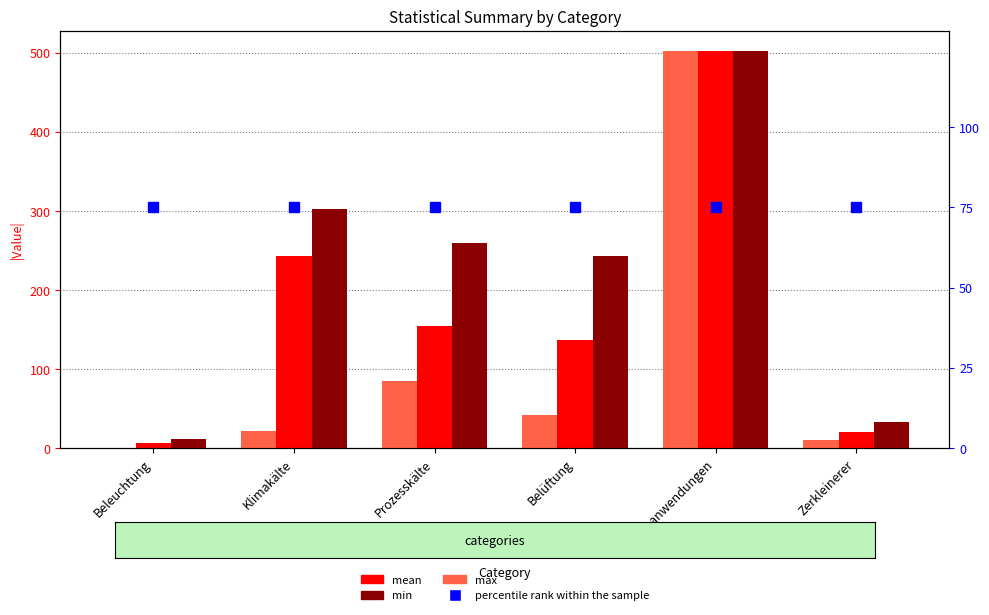

At how many categories does at least one series exceed 132?

4